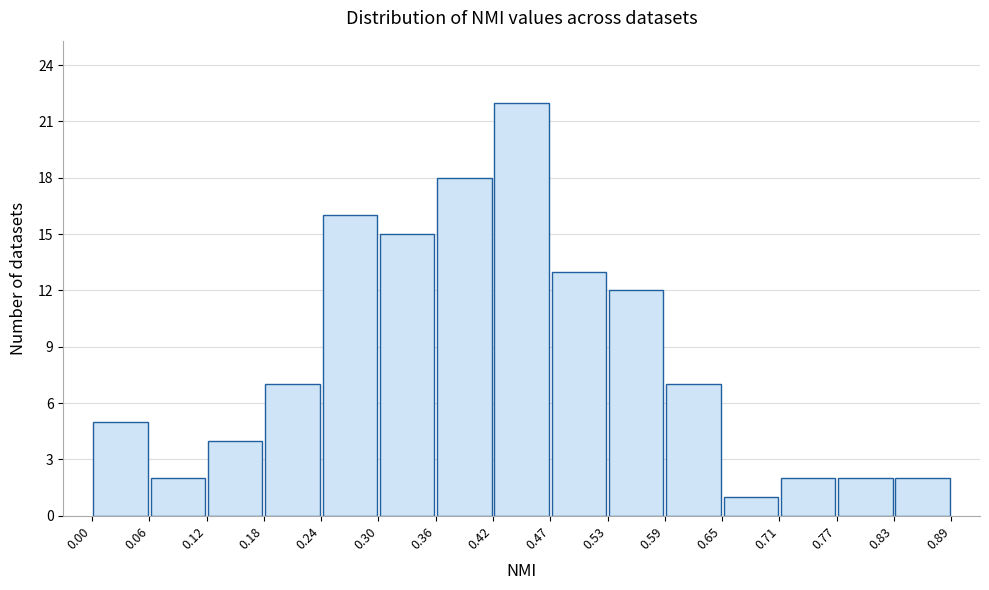

How tall is the bar that spans 0.71 to 0.77 on the x-axis? The values are not printed on the chart, so give them approximately, as read against the axis.

2